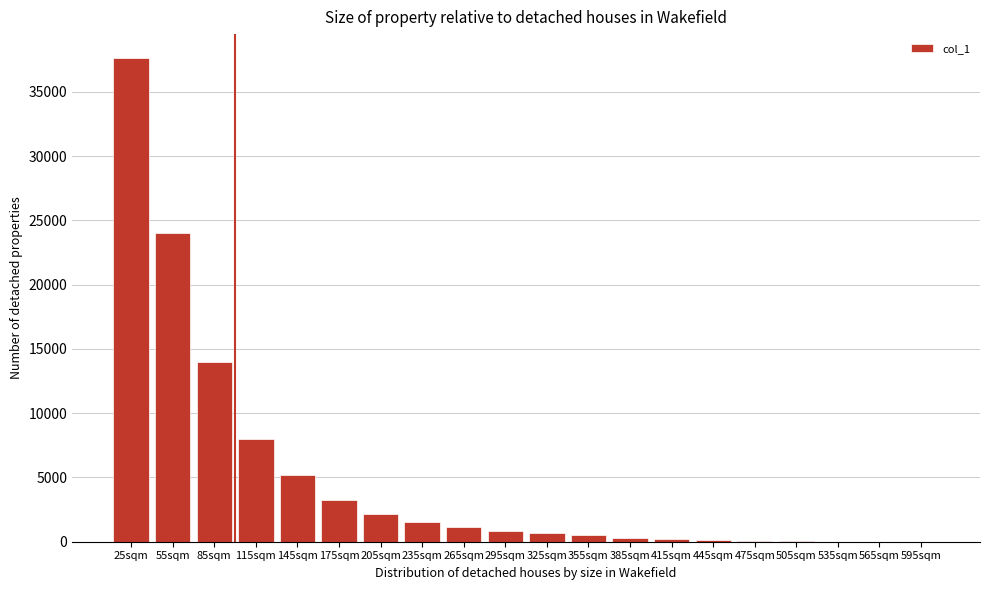

Is it true that the value at 265sqm is 1141?

True